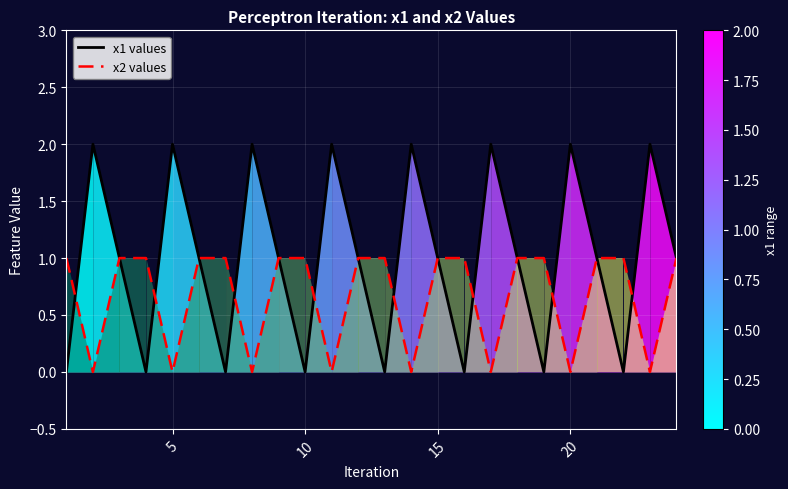

How many lines are shown in the chart?

2